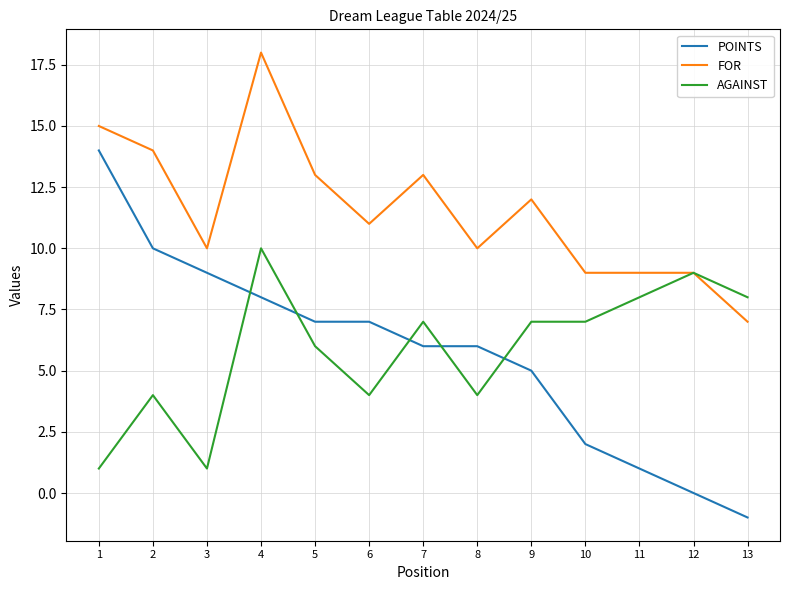

List the series in order of their peak value, highest first.

FOR, POINTS, AGAINST